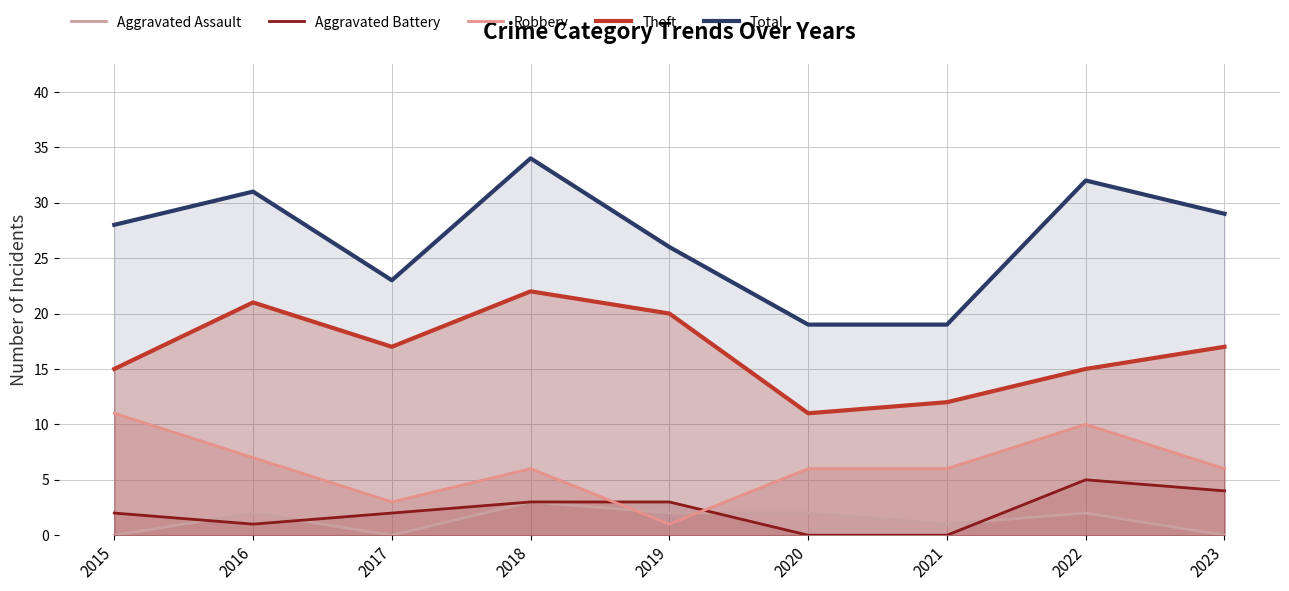

True or false: Total has a value of 34 at 2018.

True